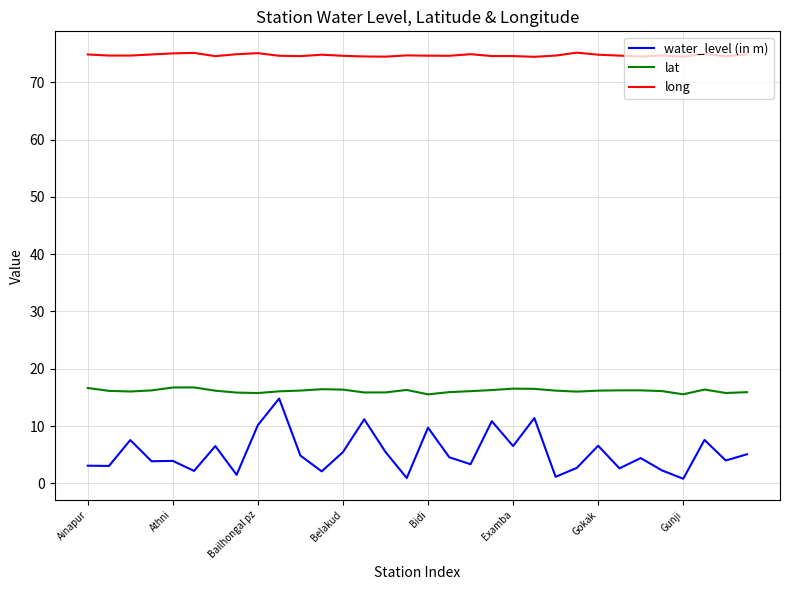

Does the chart have visible grid lines?

Yes